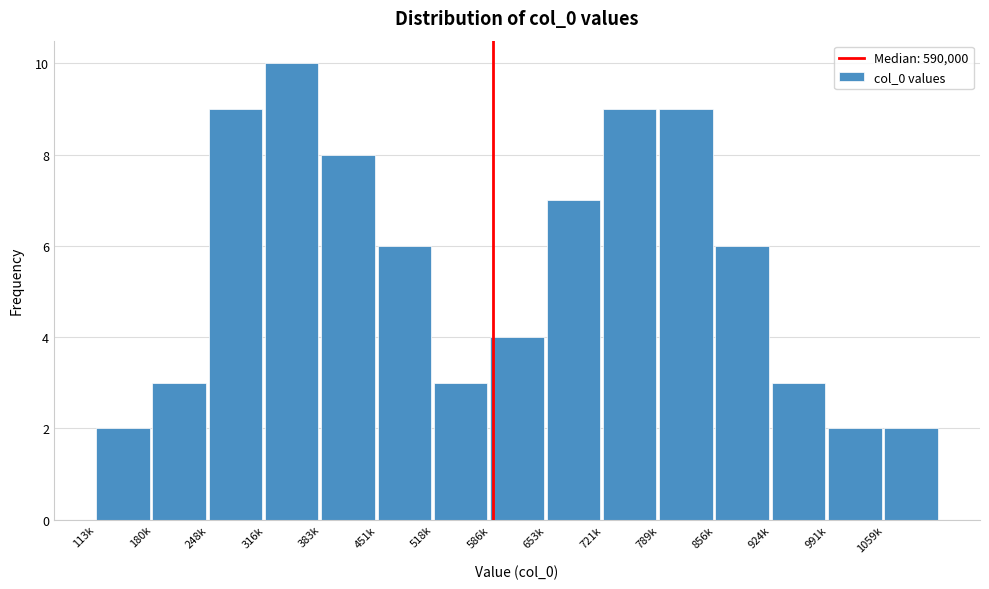

Reading right to left, list all the values displayed in this chart.

1059k=2	991k=2	924k=3	856k=6	789k=9	721k=9	653k=7	586k=4	518k=3	451k=6	383k=8	316k=10	248k=9	180k=3	113k=2